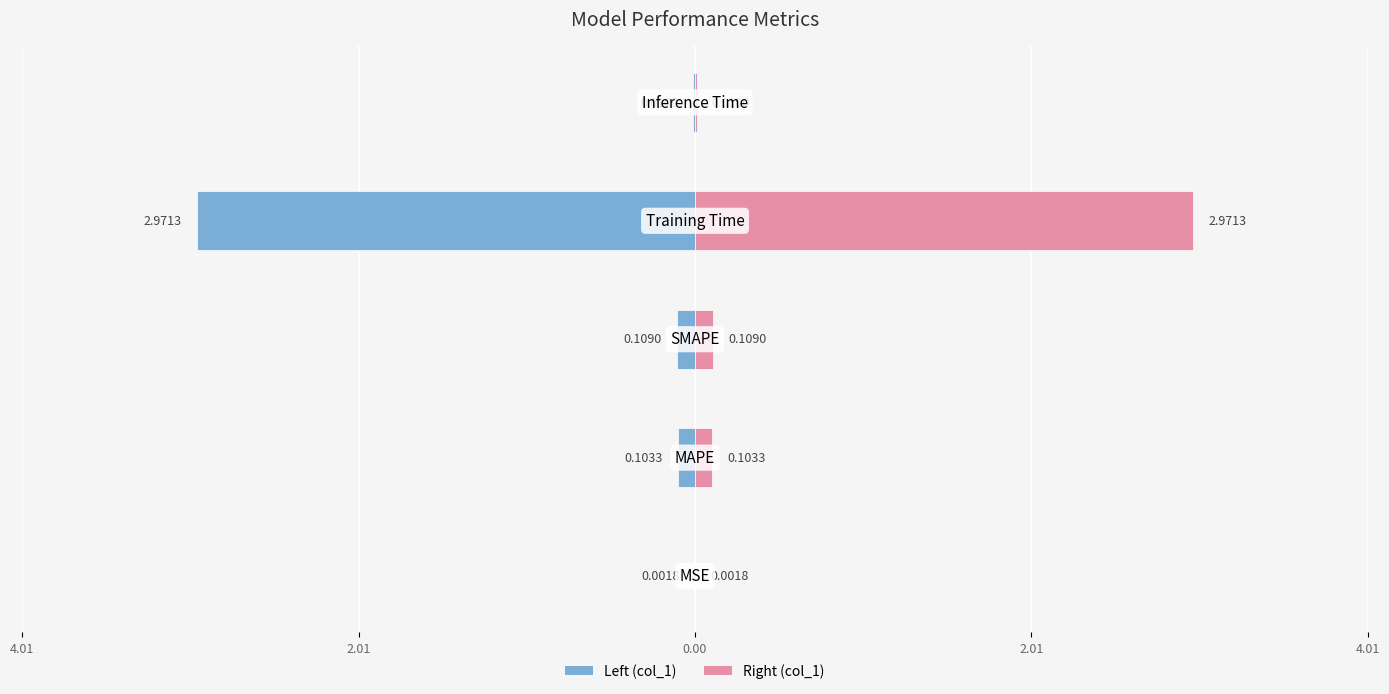

What is the sum of all col_1 (left) values?

-3.2